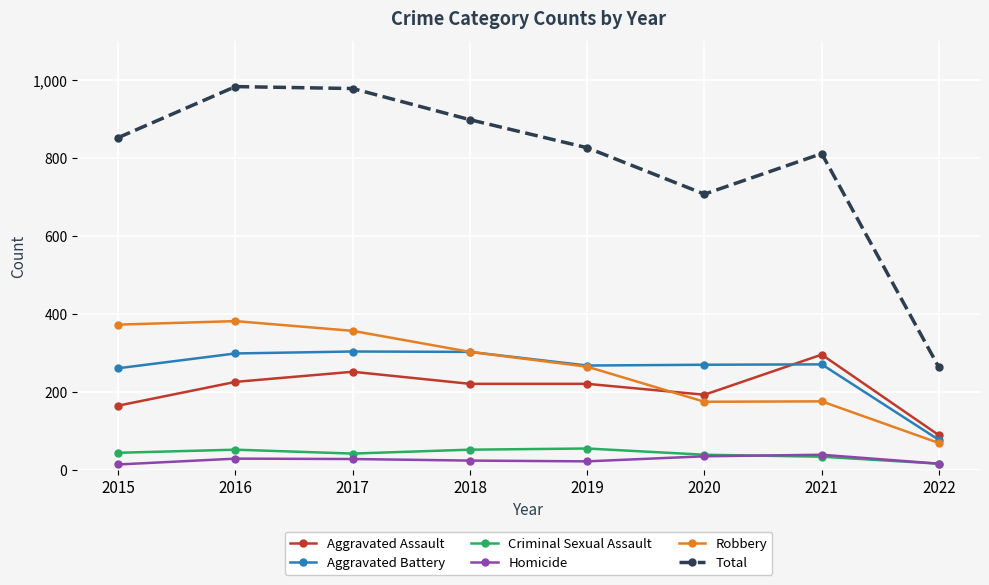

What value does the Robbery series have at 2016, to the nearest 50?

400